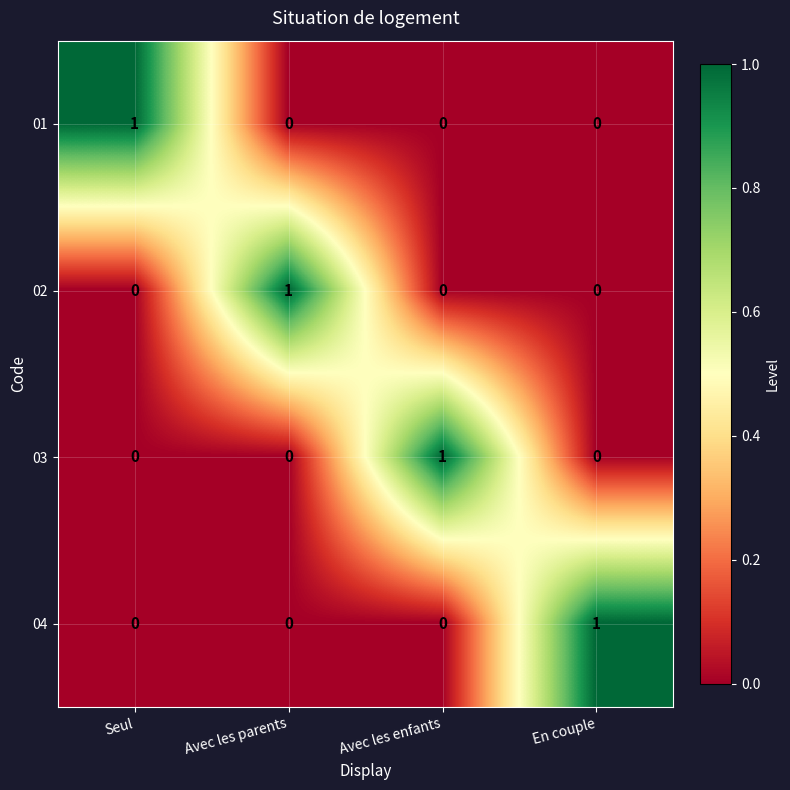

Reading left to right, what are all the values shown in this chart?

01: Seul=1	Avec les parents=0	Avec les enfants=0	En couple=0
02: Seul=0	Avec les parents=1	Avec les enfants=0	En couple=0
03: Seul=0	Avec les parents=0	Avec les enfants=1	En couple=0
04: Seul=0	Avec les parents=0	Avec les enfants=0	En couple=1